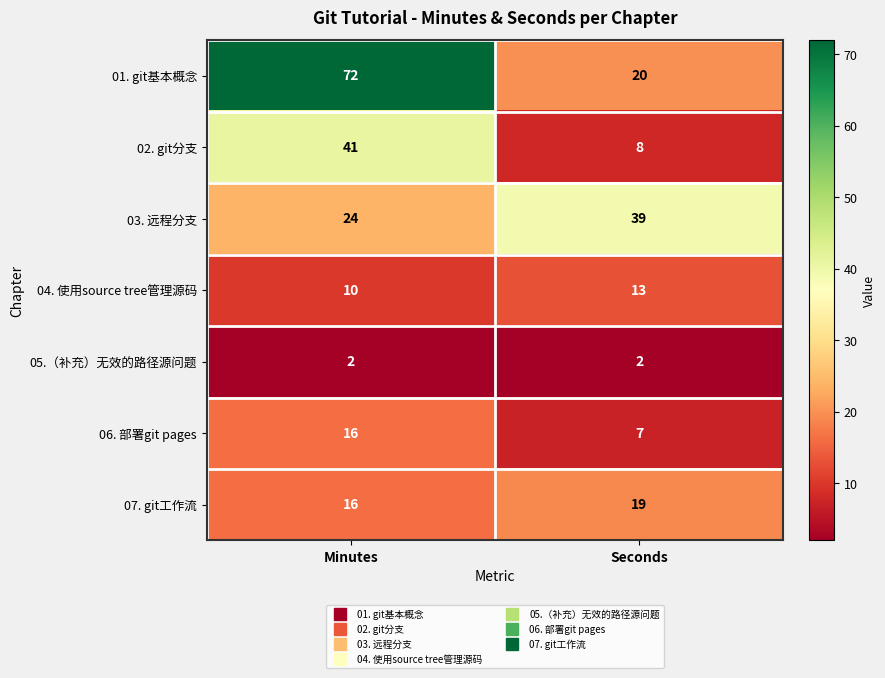

What is the approximate value of 06. 部署git pages at Minutes?

16